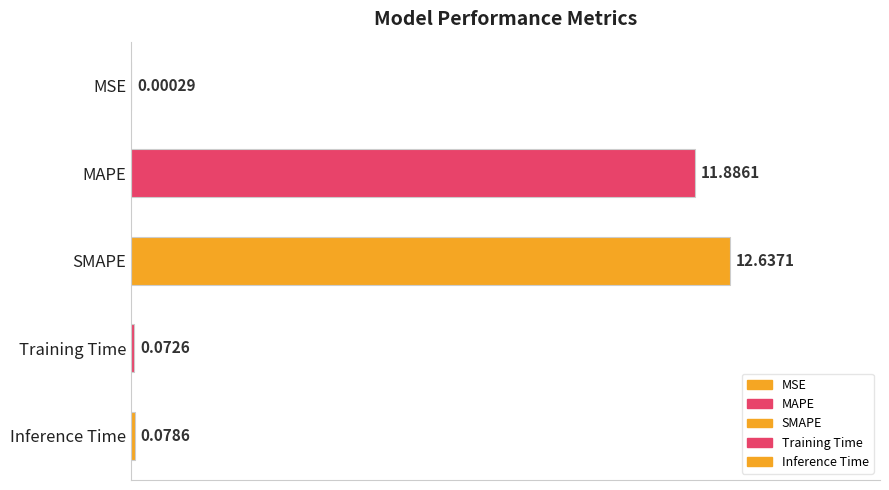

Where is the data nearest to the value 6?

MAPE